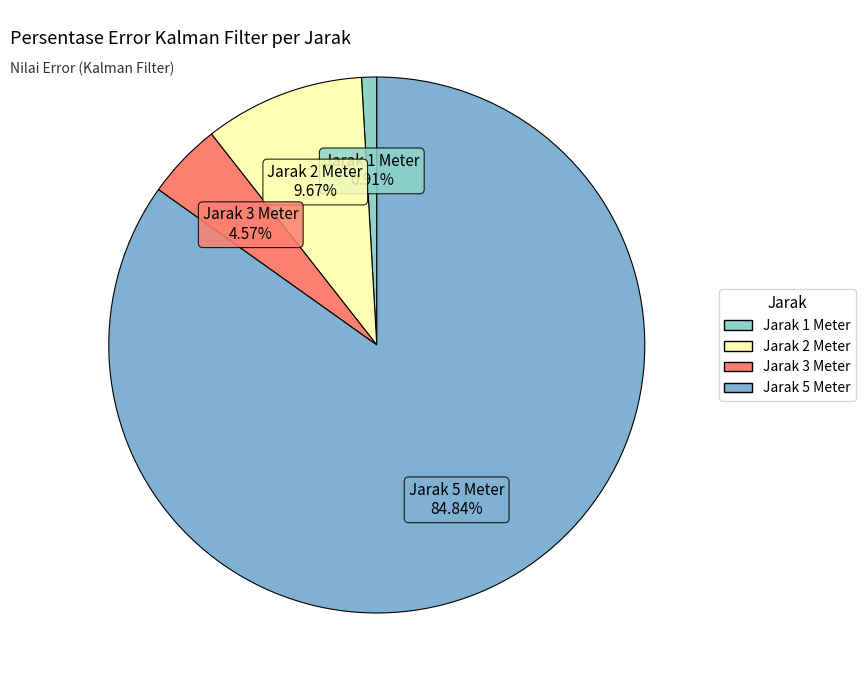

What is the majority slice?

Jarak 5 Meter